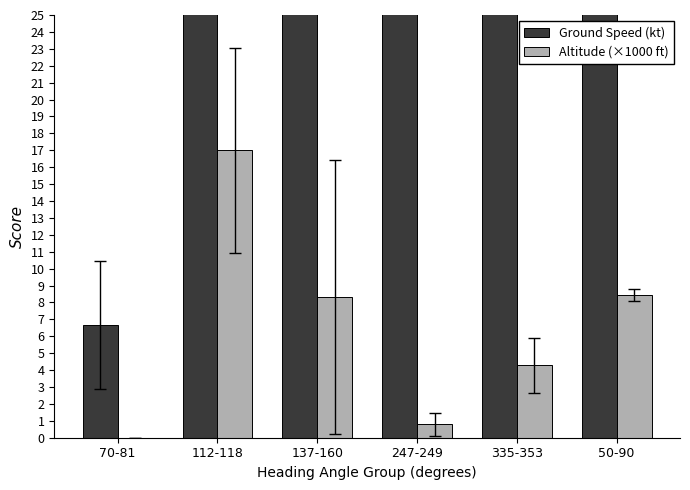

What position from the right is 335-353?

2